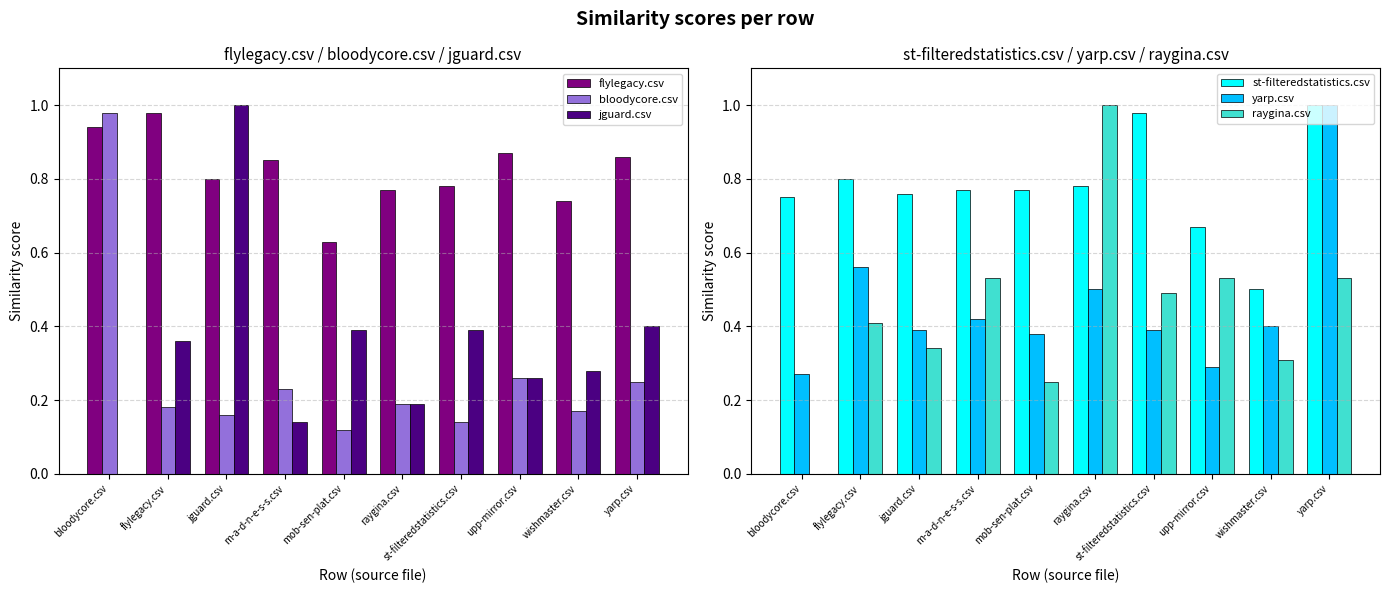

Is the value of raygina.csv at yarp.csv greater than the value of yarp.csv at upp-mirror.csv?

Yes